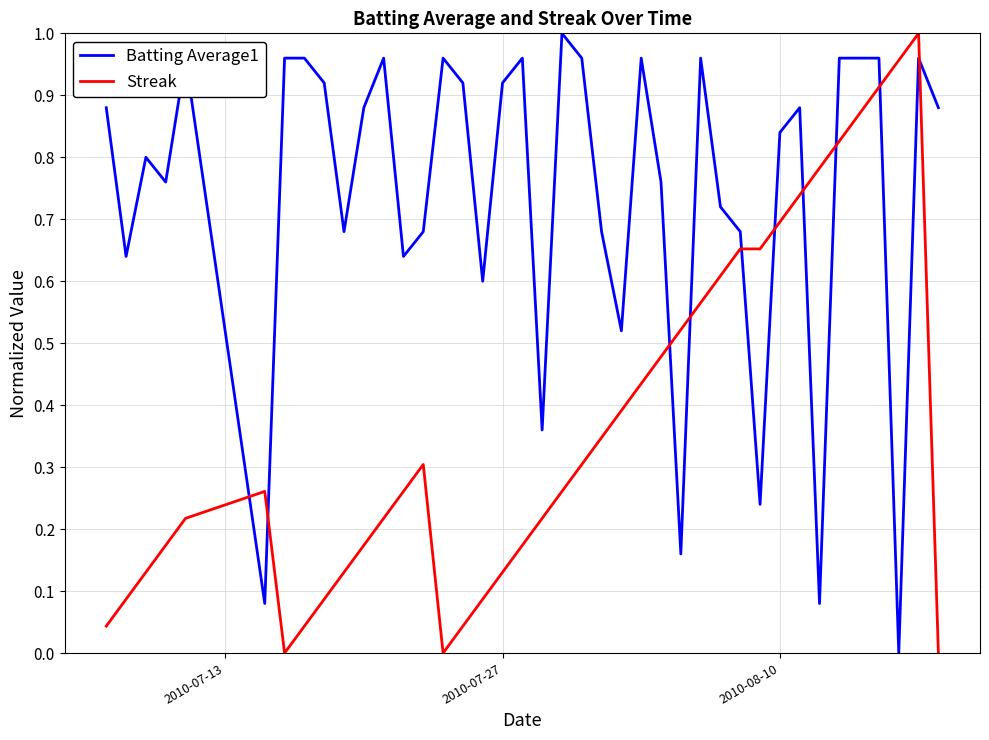

How many series are shown in this chart?

2